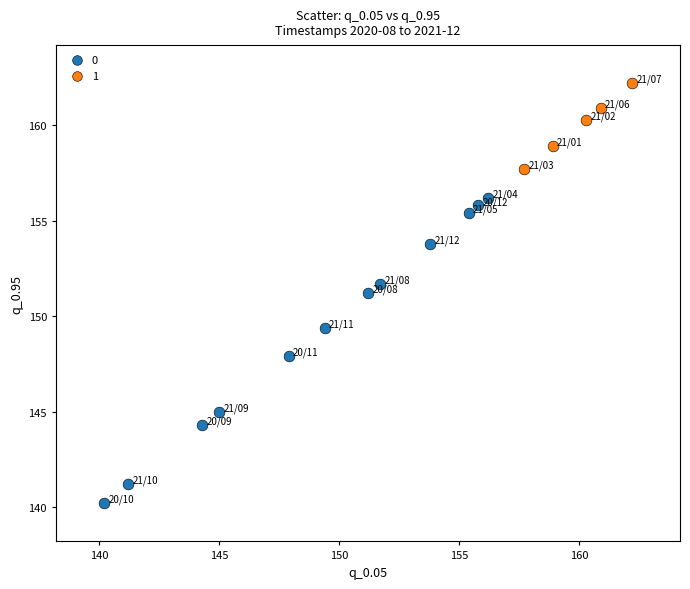

Which series reaches the minimum Y coordinate?

0